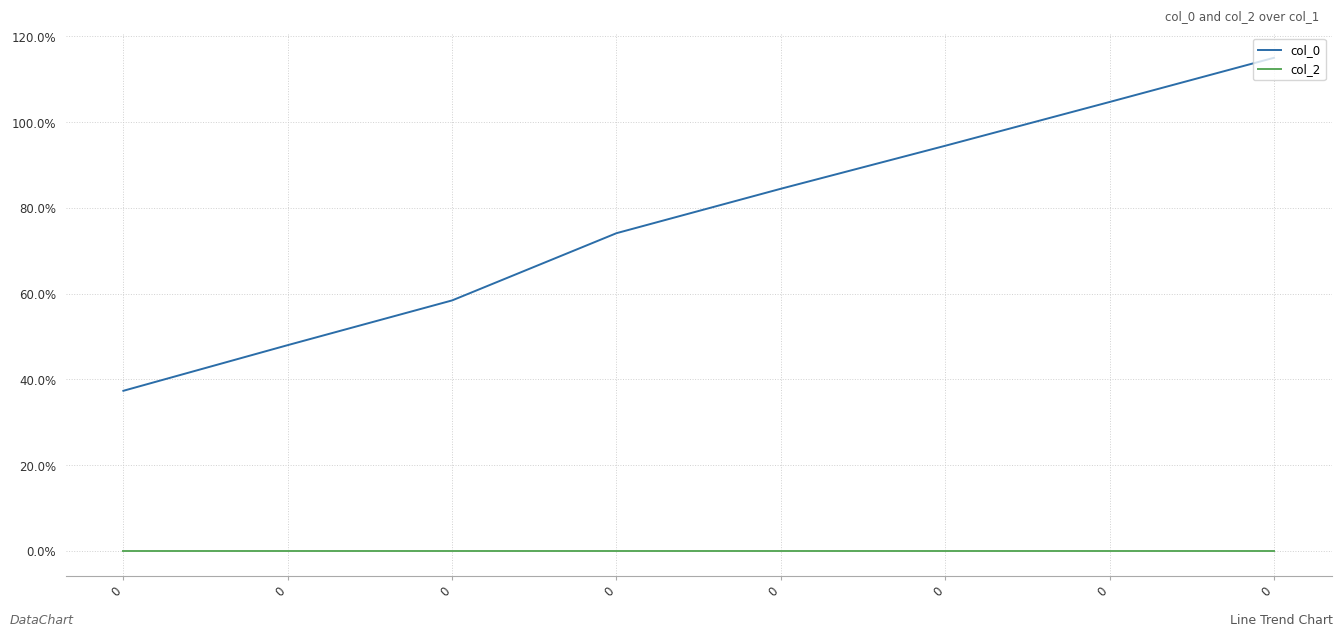

List the series in order of their peak value, lowest first.

col_2, col_0